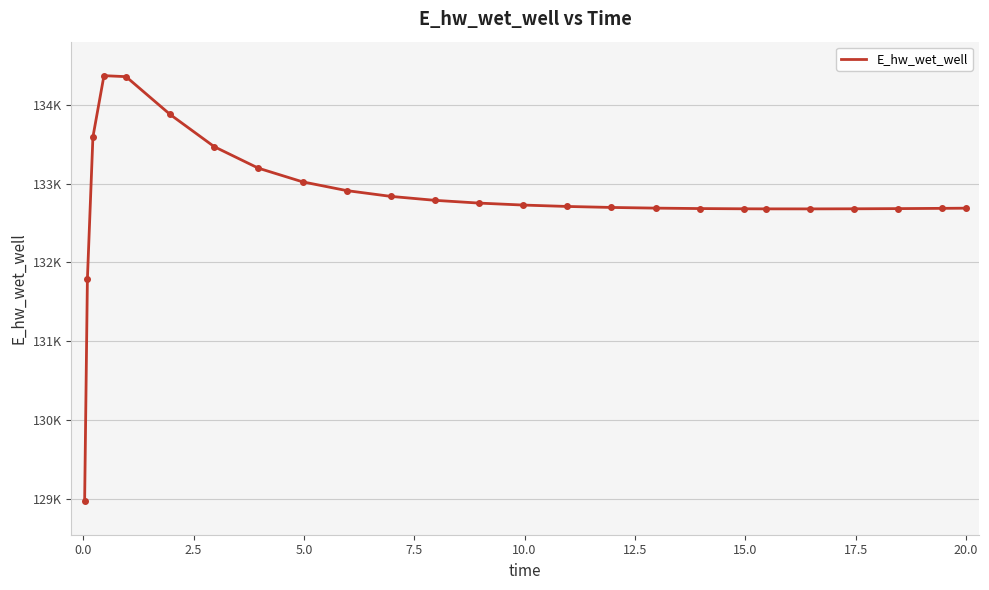

How many interior local valleys (lower than both neighbors) does the data have?

1